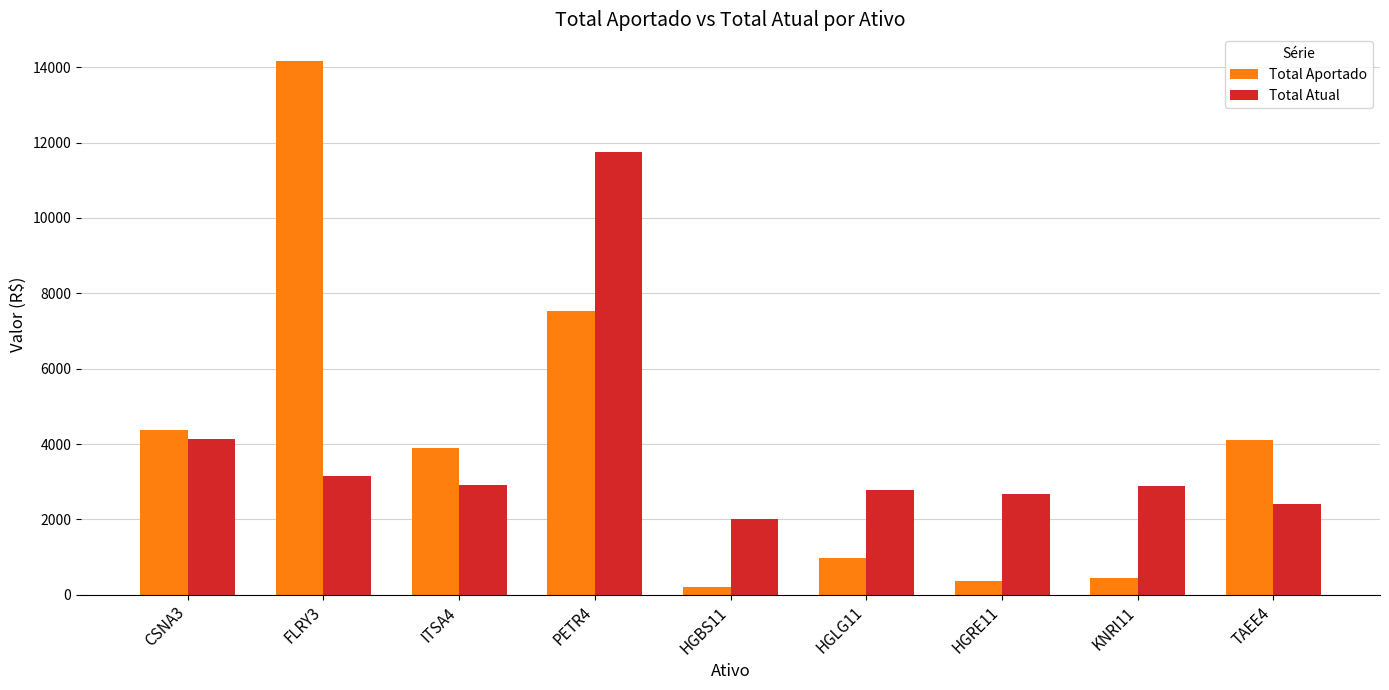

What is the spread (max minus min) of values at KNRI11?

2439.6